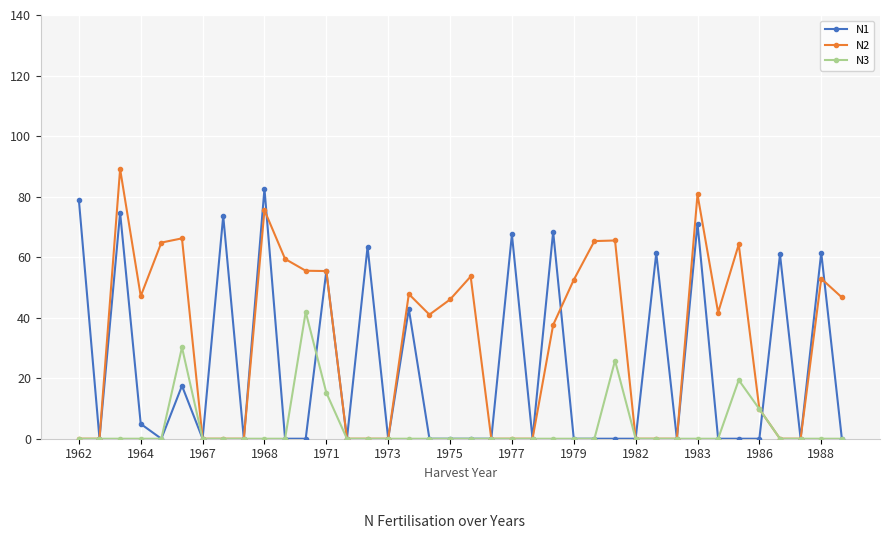

List the series in order of their peak value, lowest first.

N3, N1, N2